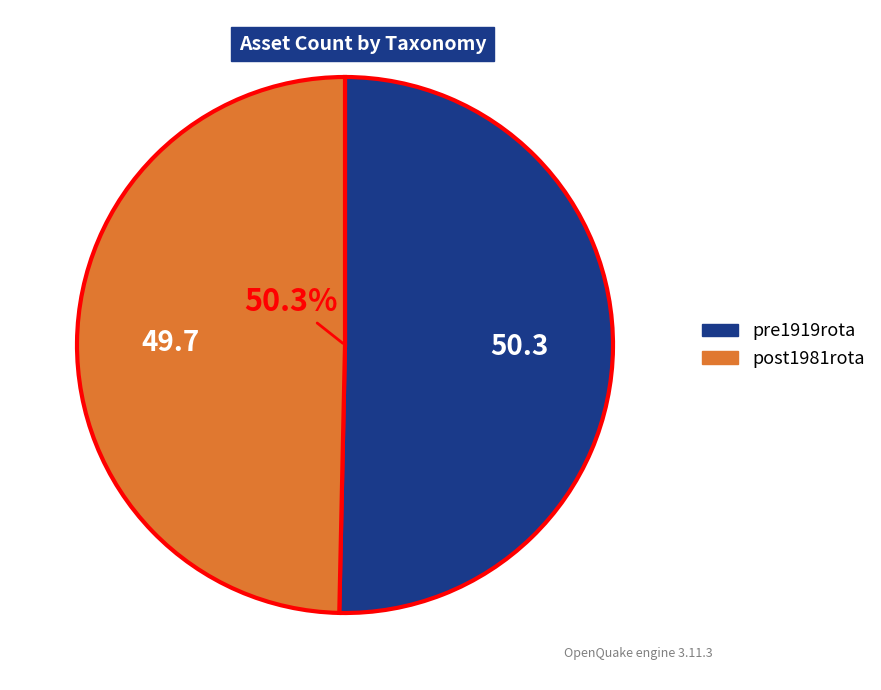

Does any single category account for the majority?

Yes